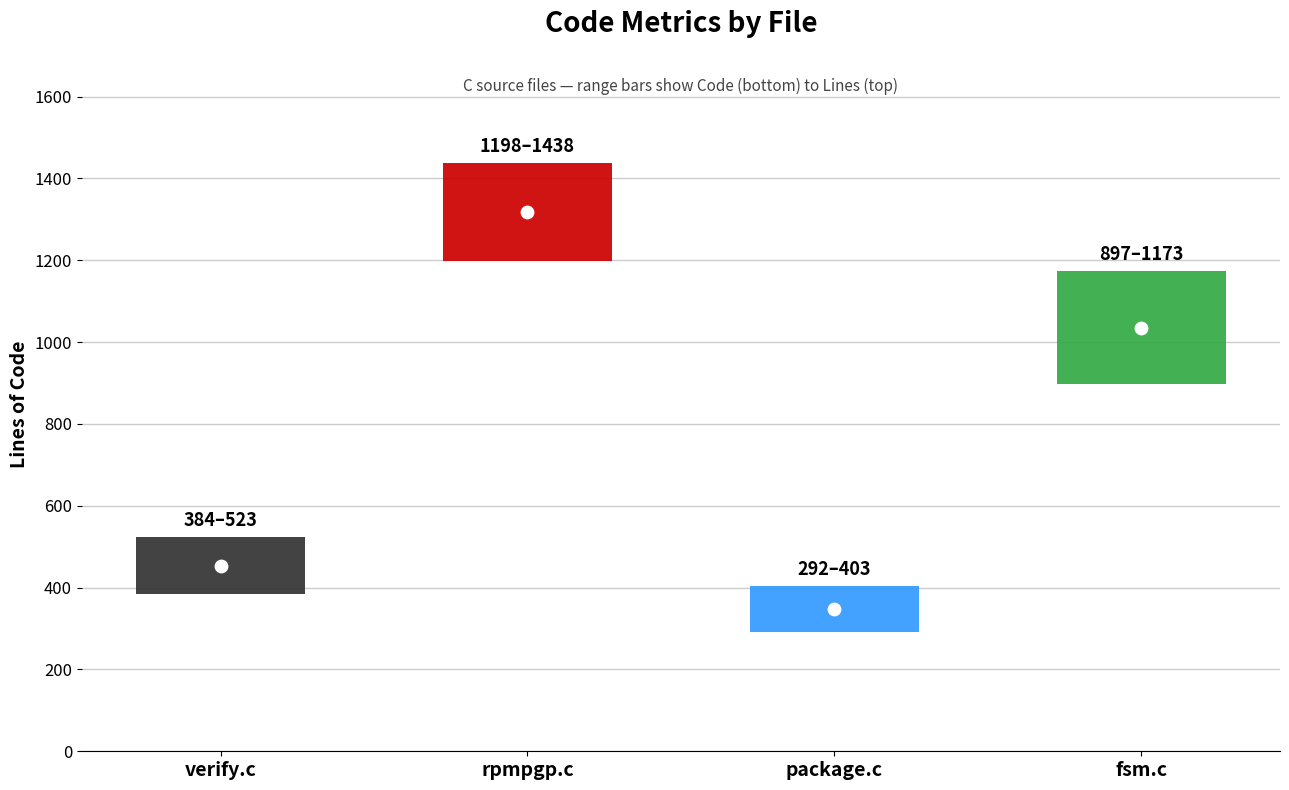

Which series reaches the maximum Y coordinate?

Lines